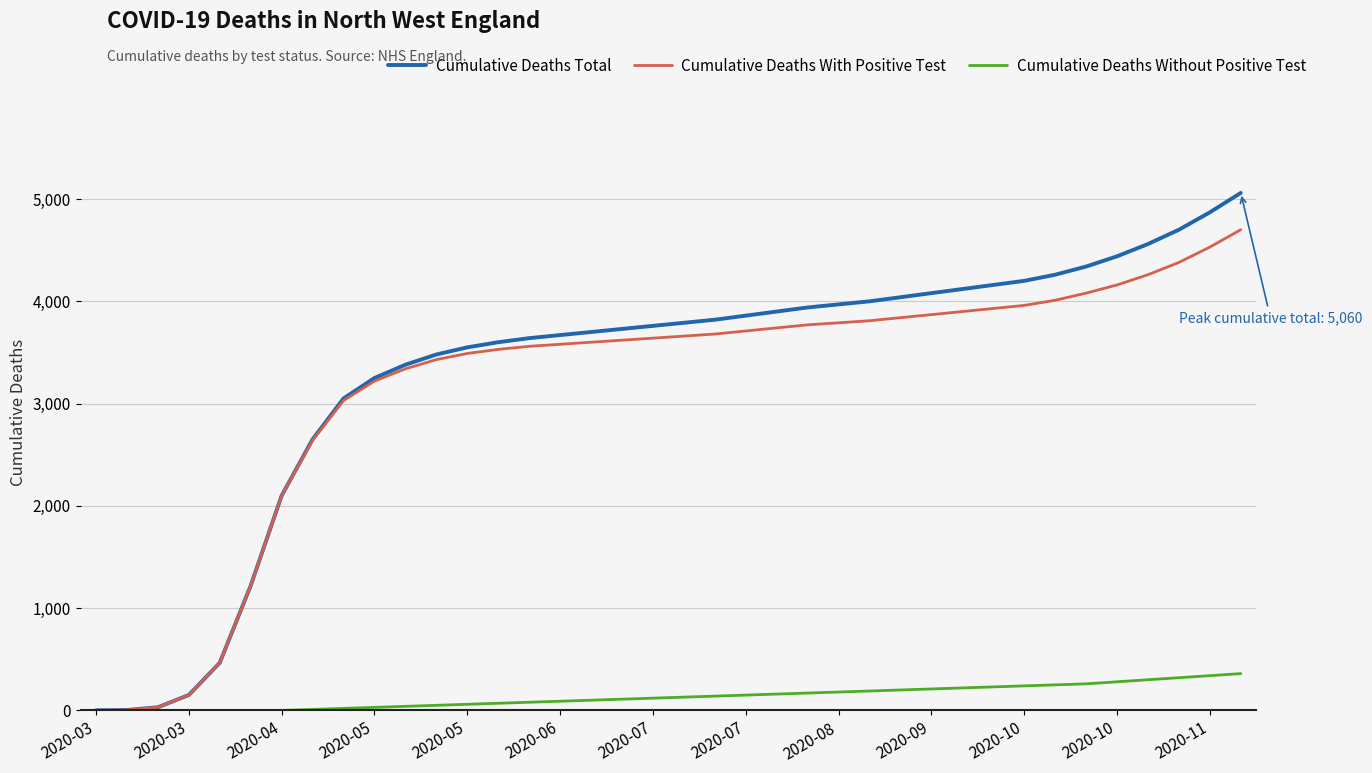

What are all the series names shown in the legend?

Cumulative Deaths Total, Cumulative Deaths With Positive Test, Cumulative Deaths Without Positive Test